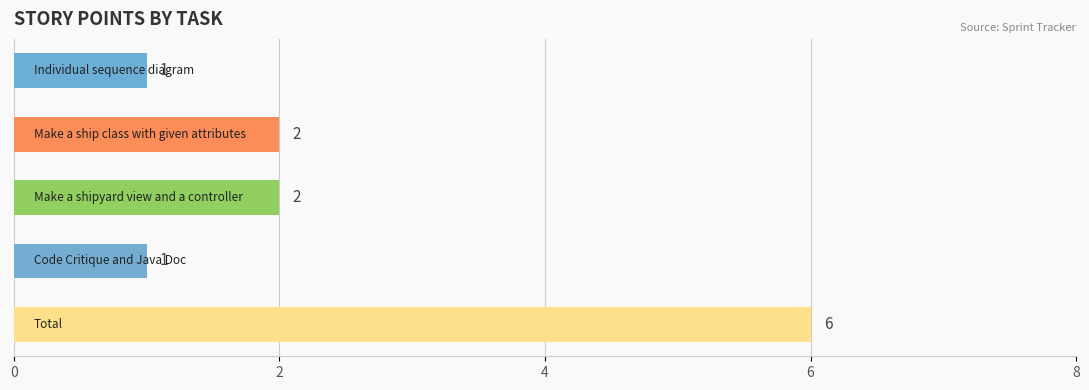

How many categories are shown in the chart?

5